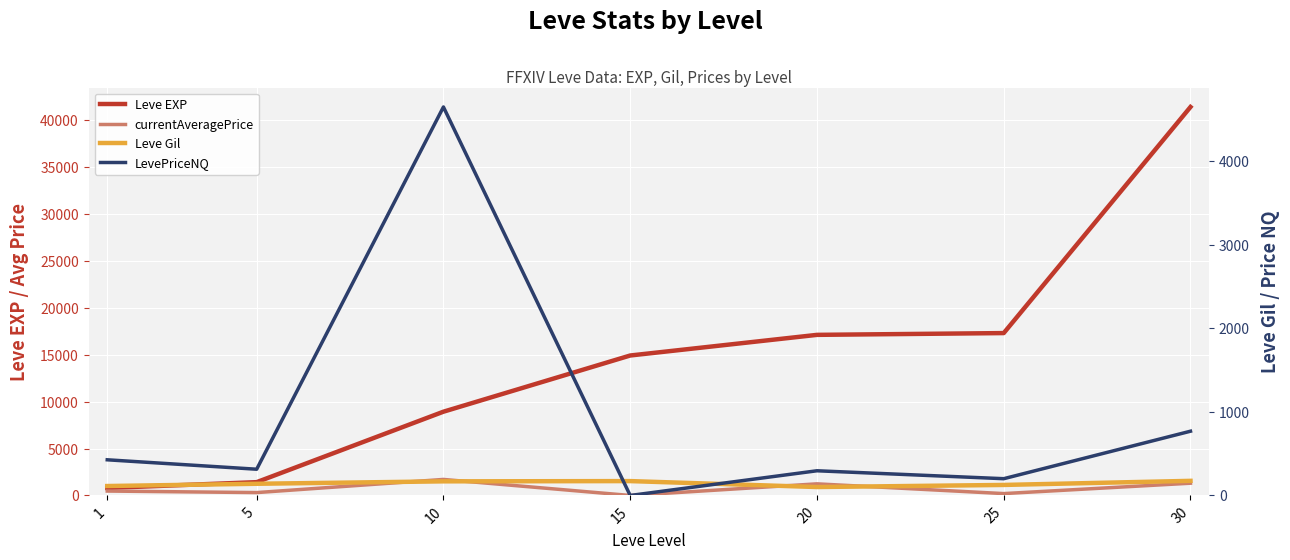

Which series has the largest total across all categories?

Leve EXP